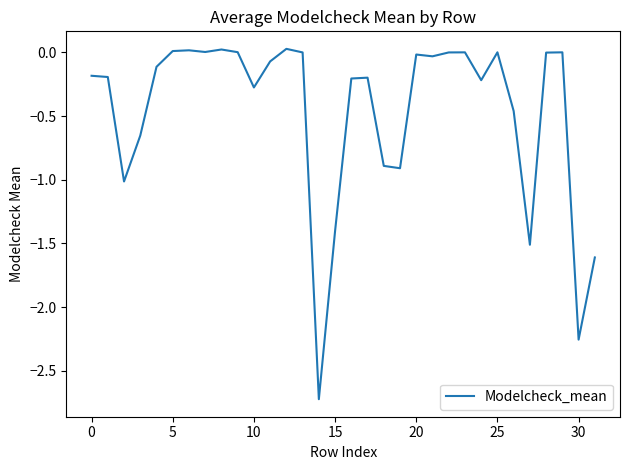

What is the difference between the maximum and second lowest values?

2.3